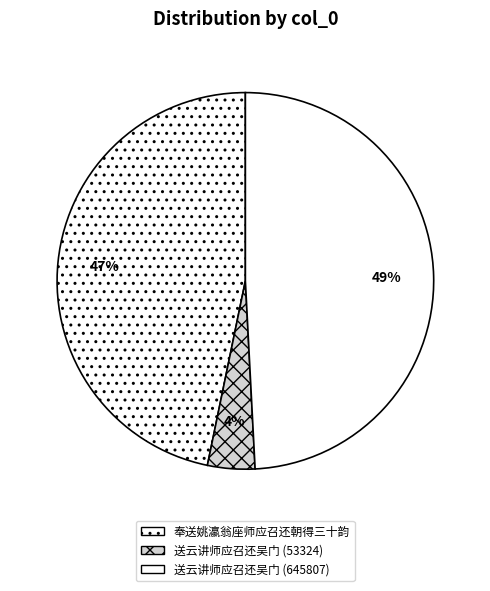

Which slice is the smallest?

送云讲师应召还吴门 (53324)